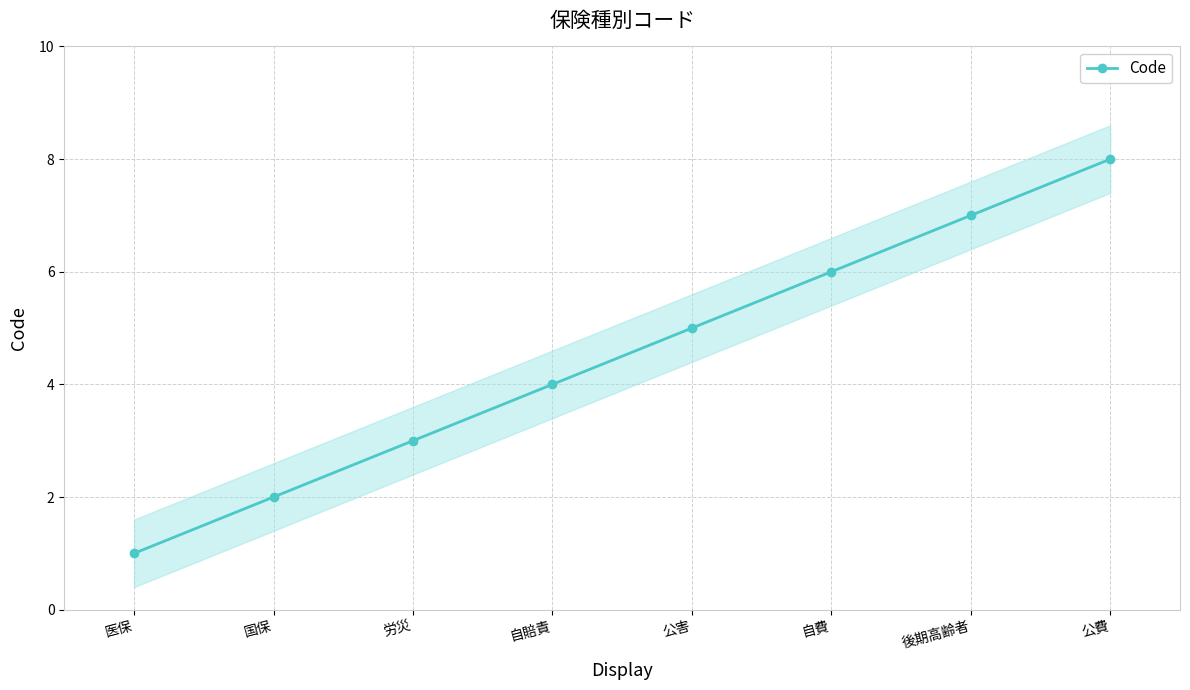

What is the ratio of the value at 国保 to the value at 自費?

0.3